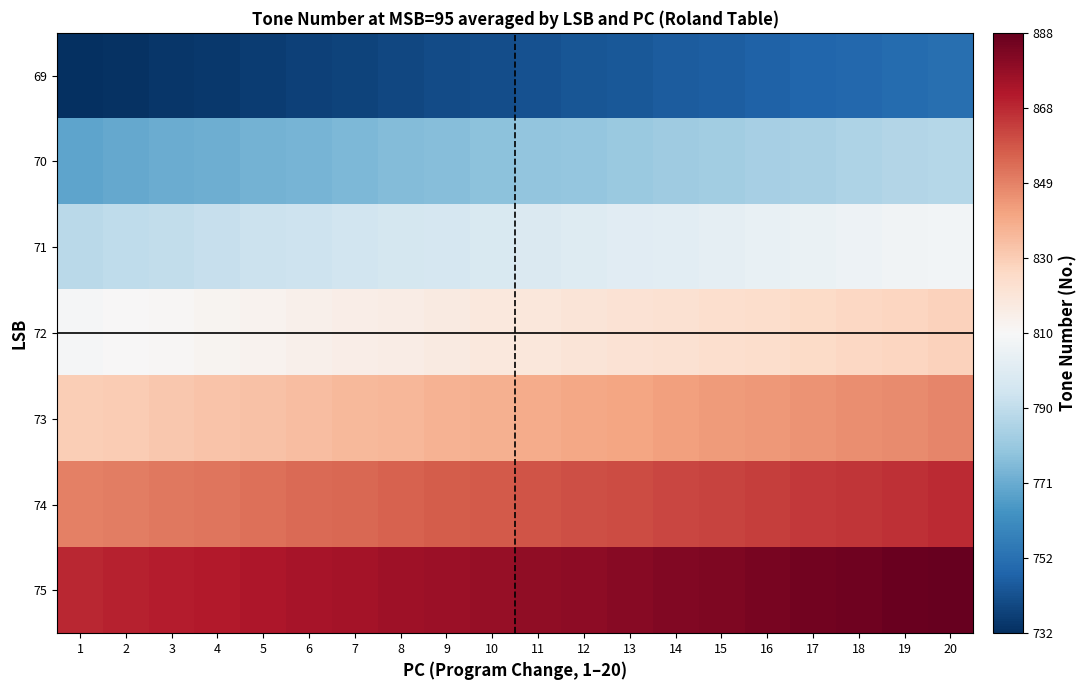

Reading left to right, what are all the values shown in this chart?

69: 1=732	2=733	3=734	4=735	5=736	6=737	7=738	8=739	9=740	10=741	11=742	12=743	13=744	14=745	15=746	16=747	17=748	18=749	19=750	20=751
70: 1=769	2=770	3=771	4=772	5=773	6=774	7=775	8=776	9=777	10=778	11=779	12=780	13=781	14=782	15=783	16=784	17=785	18=786	19=787	20=788
71: 1=789	2=790	3=791	4=792	5=793	6=794	7=795	8=796	9=797	10=798	11=799	12=800	13=801	14=802	15=803	16=804	17=805	18=806	19=807	20=808
72: 1=809	2=810	3=811	4=812	5=813	6=814	7=815	8=816	9=817	10=818	11=819	12=820	13=821	14=822	15=823	16=824	17=825	18=826	19=827	20=828
73: 1=829	2=830	3=831	4=832	5=833	6=834	7=835	8=836	9=837	10=838	11=839	12=840	13=841	14=842	15=843	16=844	17=845	18=846	19=847	20=848
74: 1=849	2=850	3=851	4=852	5=853	6=854	7=855	8=856	9=857	10=858	11=859	12=860	13=861	14=862	15=863	16=864	17=865	18=866	19=867	20=868
75: 1=869	2=870	3=871	4=872	5=873	6=874	7=875	8=876	9=877	10=878	11=879	12=880	13=881	14=882	15=883	16=884	17=885	18=886	19=887	20=888